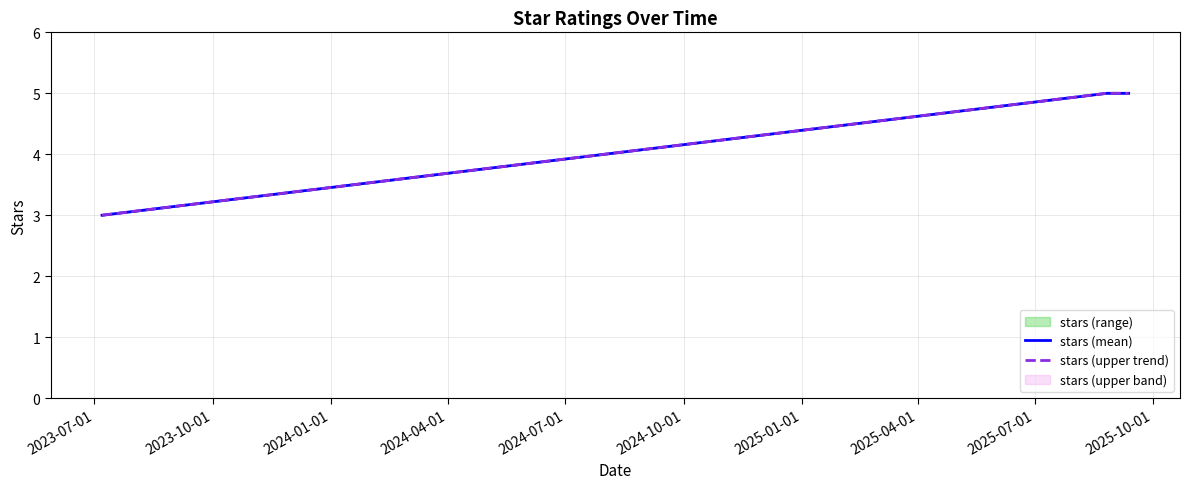

The stars (upper trend) series shows 8 at 2024-01-01. True or false?

False